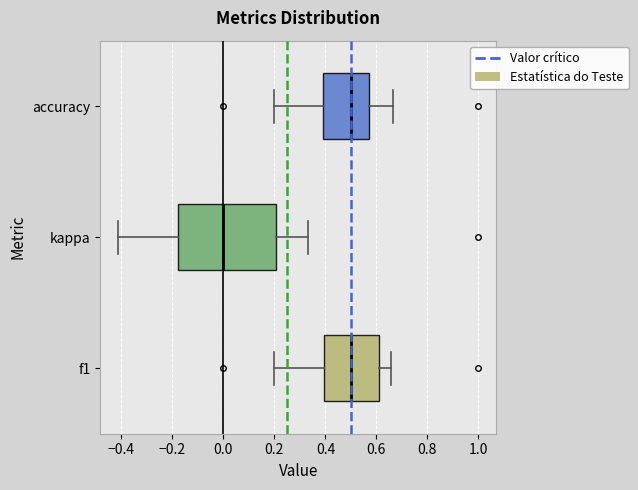

Where is the left edge of the box for accuracy on the x-axis? The values are not printed on the chart, so give them approximately, as read against the axis.

0.38